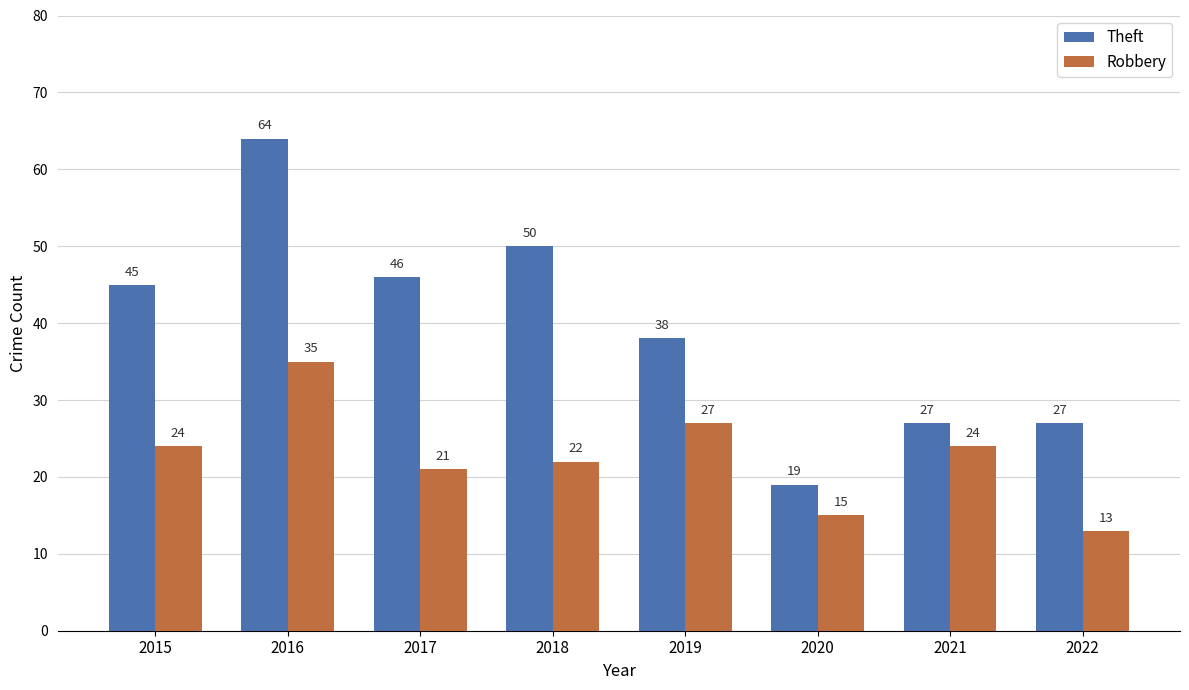

What is the value of the Theft bar at the 1st from the left?

45